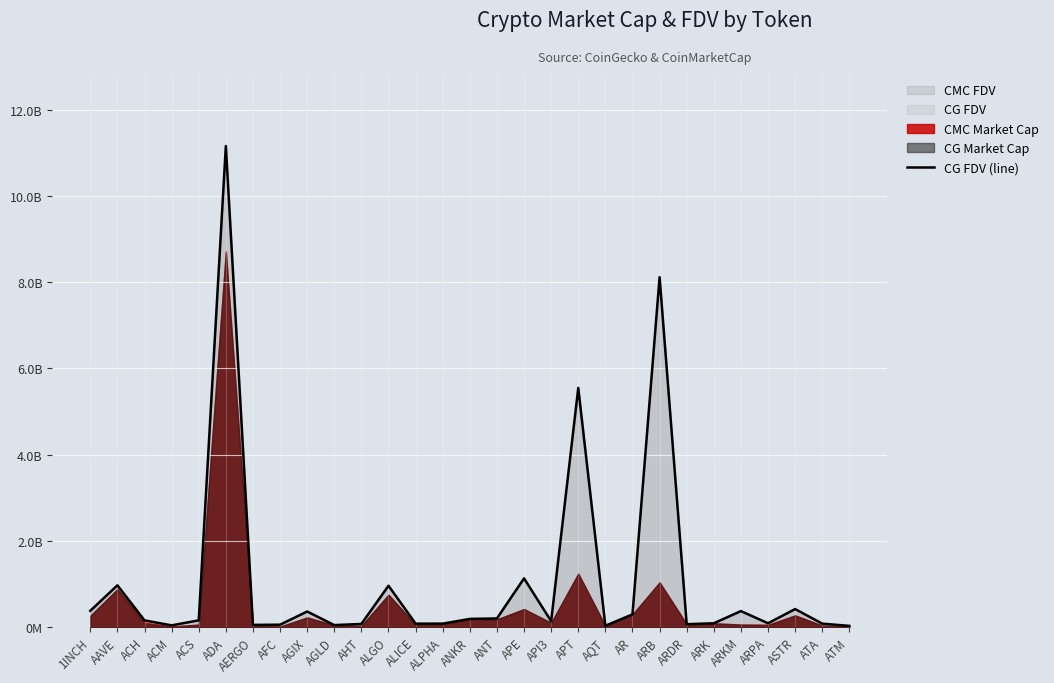

Which has a higher value, ALICE or ALGO?

ALGO